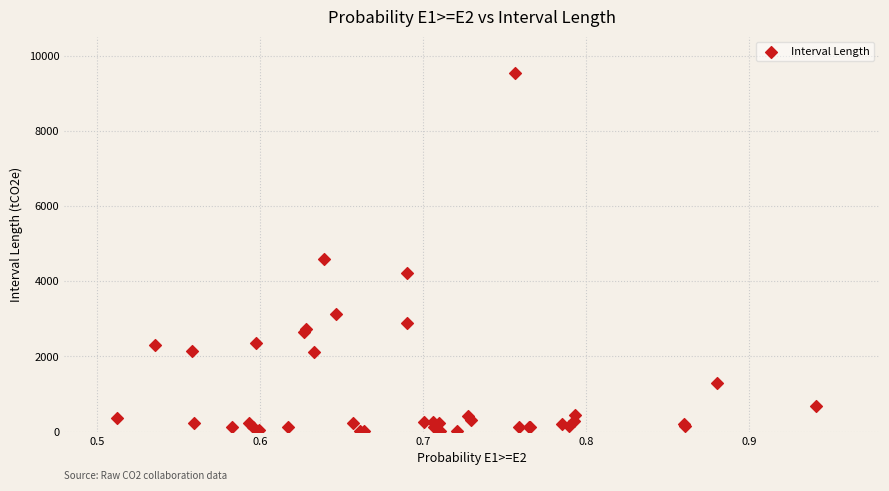

What Y value in the scatter plot is closest to 4767?

4600